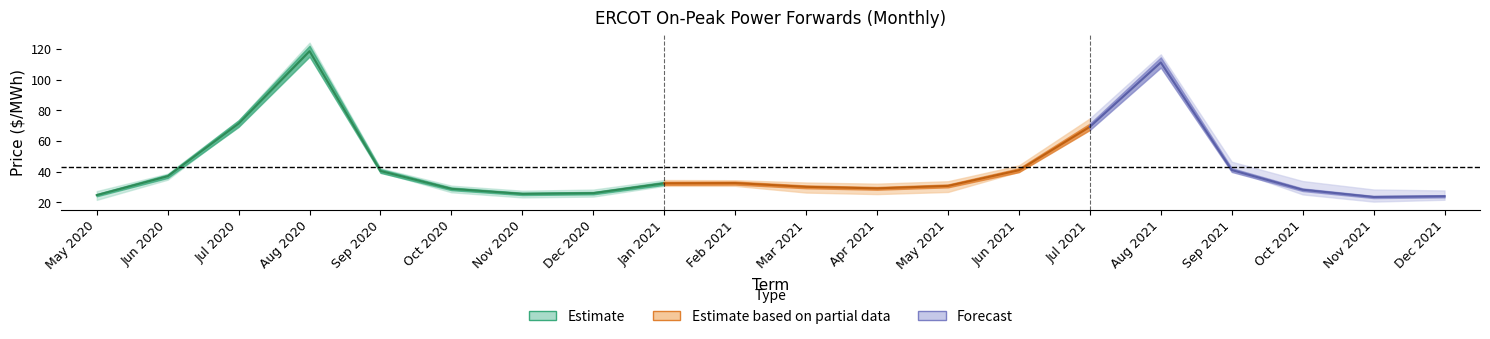

What position from the left is Jul 2020?

3